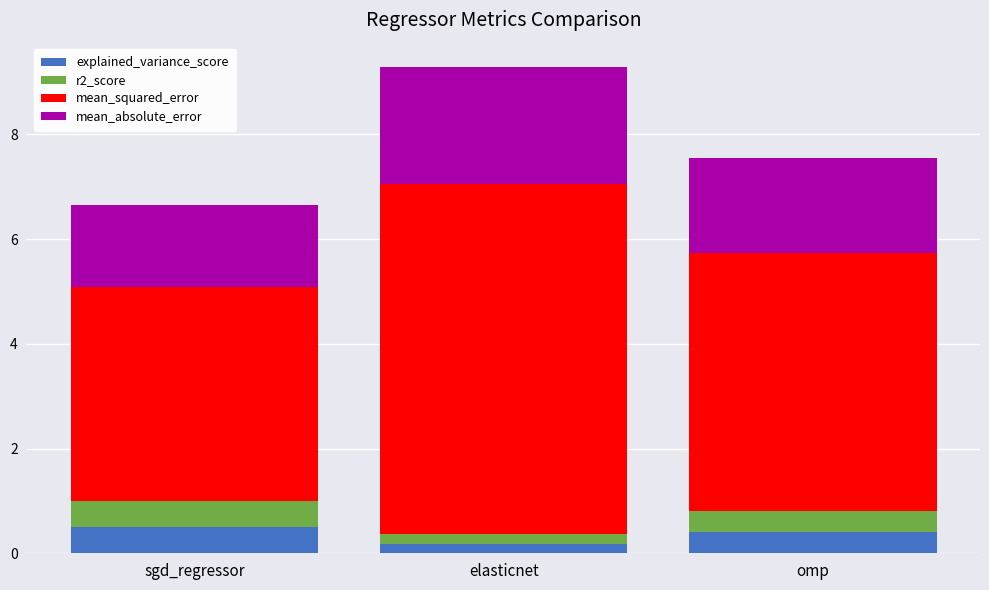

What is the total value across all series at sgd_regressor?

6.6